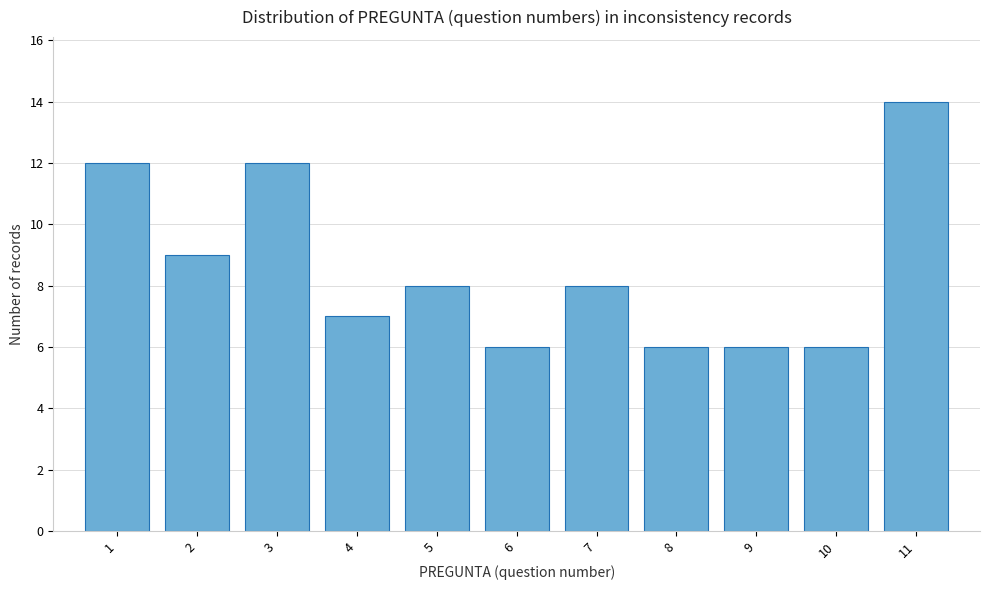

Reading left to right, transcribe all the data shown in this chart.

12	9	12	7	8	6	8	6	6	6	14